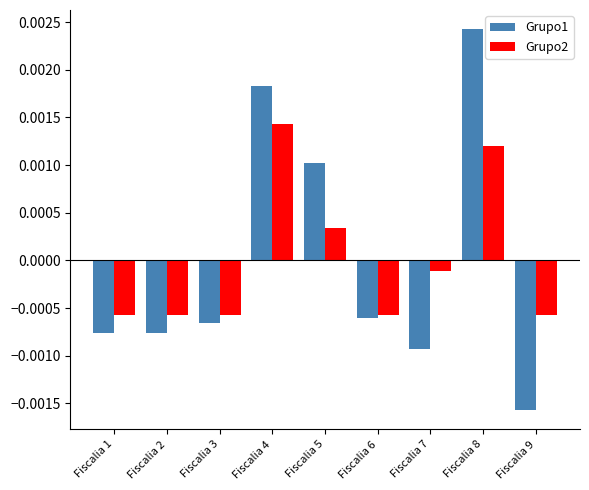

Rank the series by their maximum value, from highest to lowest.

Grupo1, Grupo2